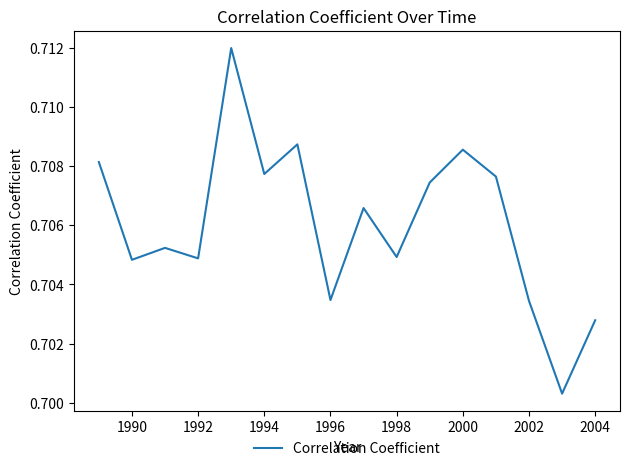

The value at 2000 is 1.2. True or false?

False